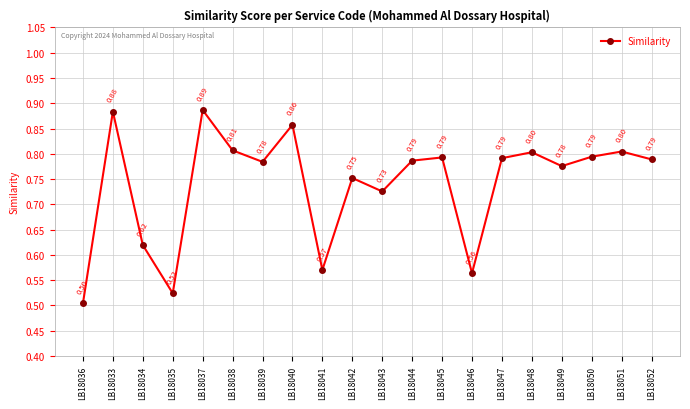

Which category has the highest value across all series?

LB18037